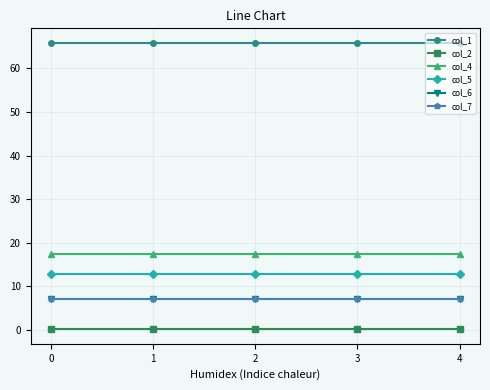

True or false: col_7 and col_6 intersect in this chart.

False